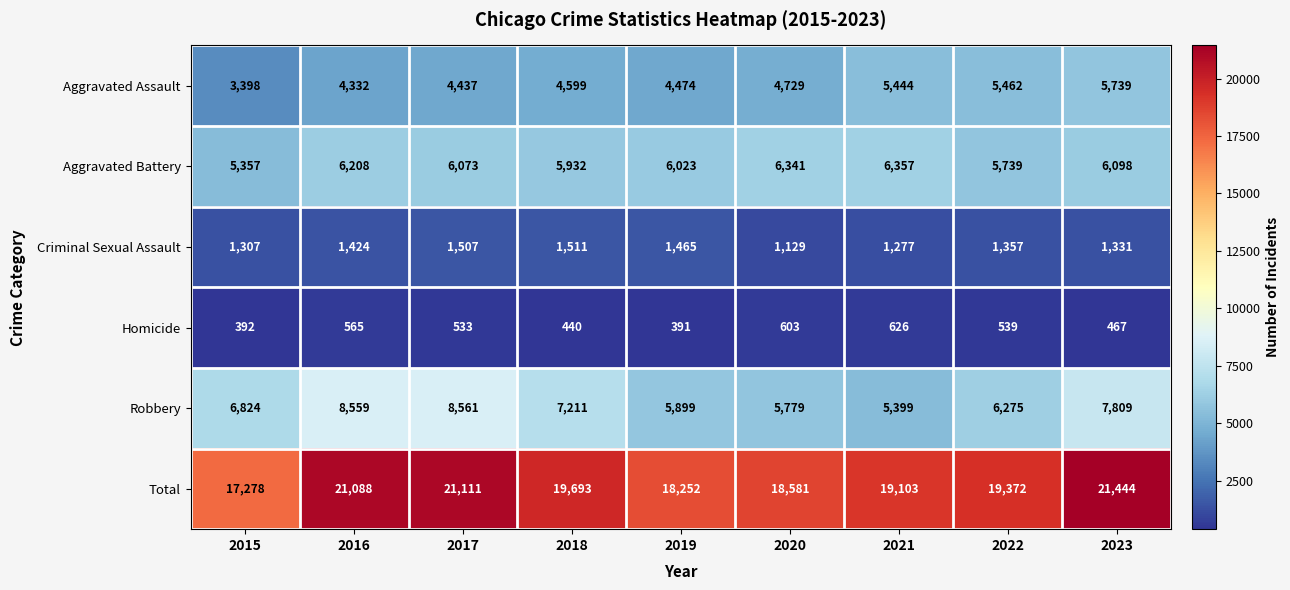

What is the total value across all series at 2023?

42888